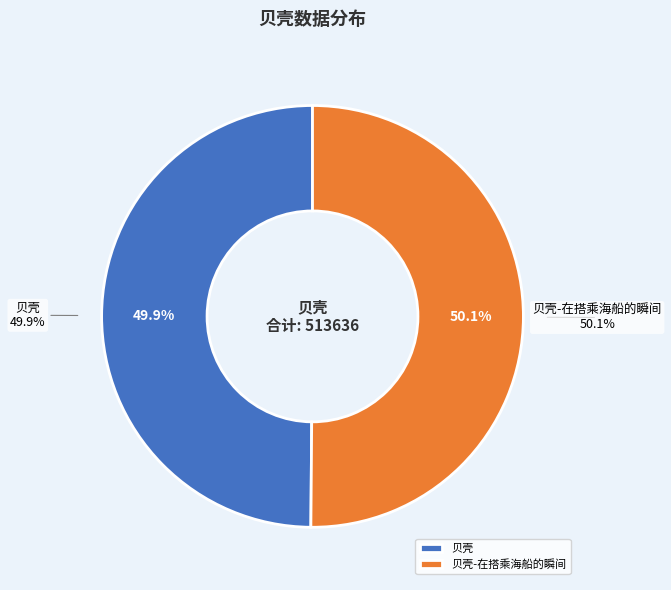

What is the total percentage of 贝壳-在搭乘海船的瞬间 and 贝壳?

100.0%